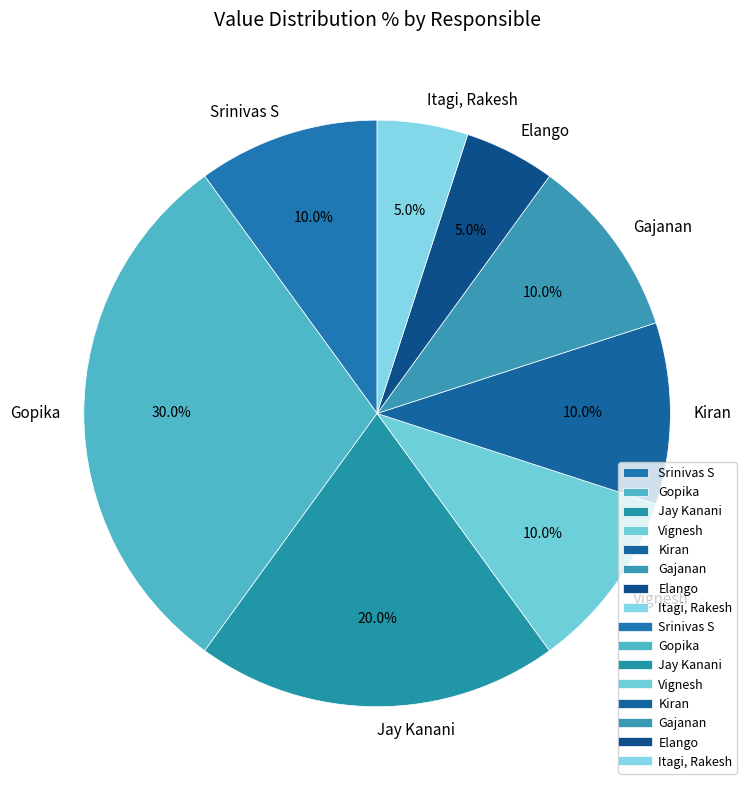

Is Gajanan the majority of the pie?

No